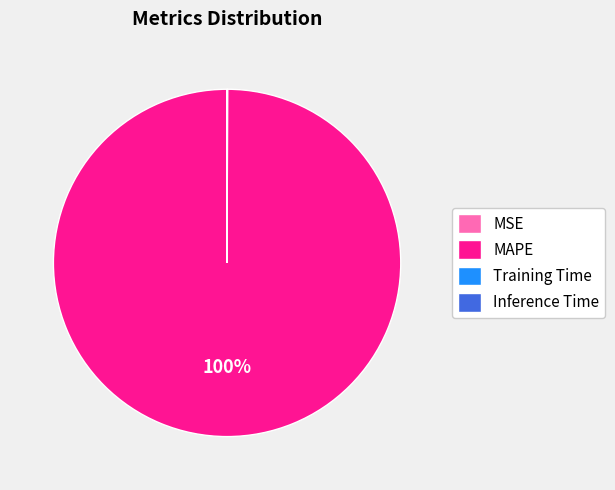

Does MAPE account for over 50% of the chart?

Yes